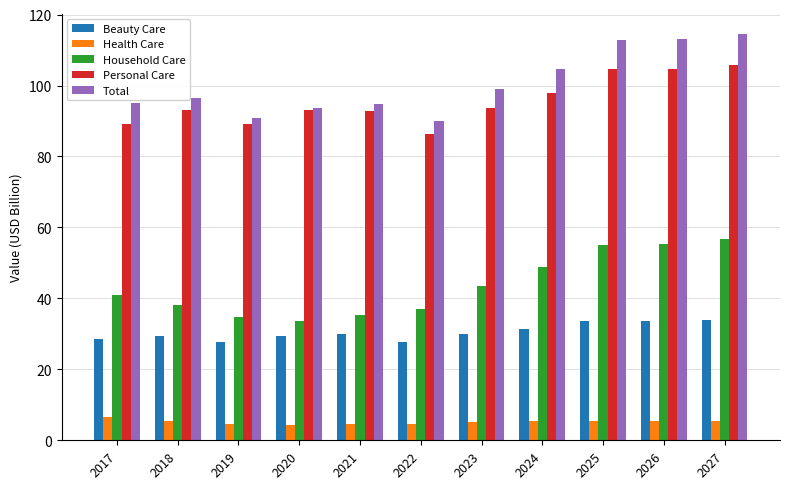

What is the value of the Household Care bar at the 4th from the left?

33.5